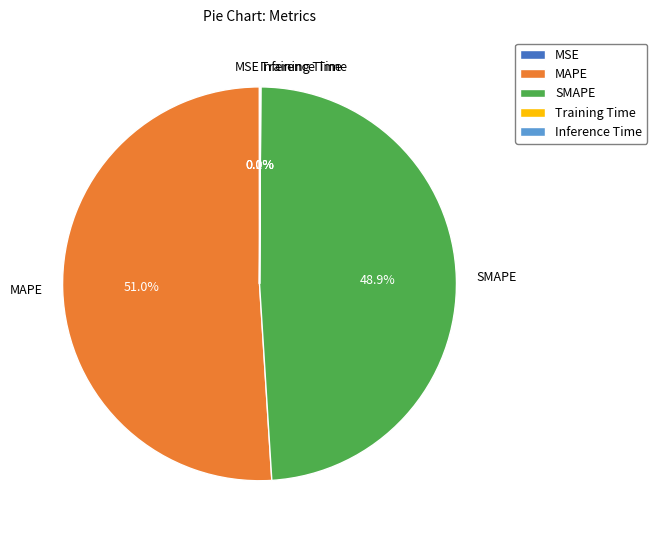

To the nearest percent, what is the difference between the largest and smallest slice percentages?

51%